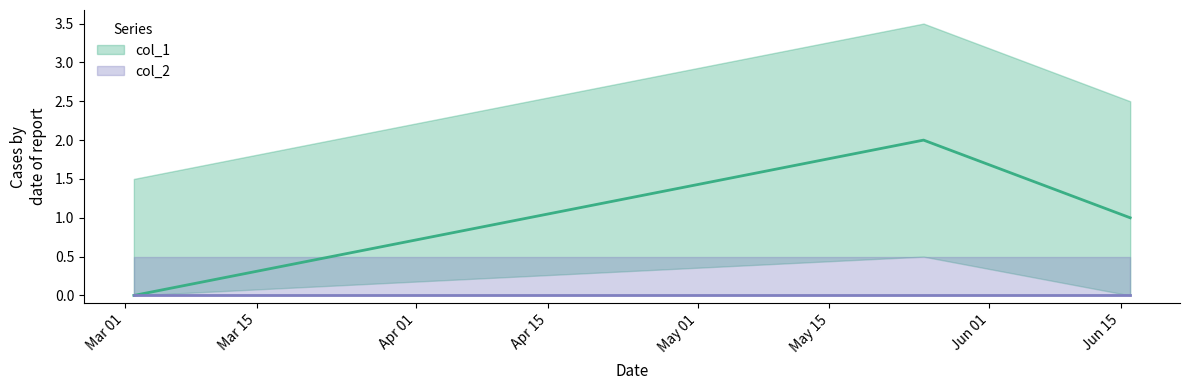

How many data points are above 1?

1